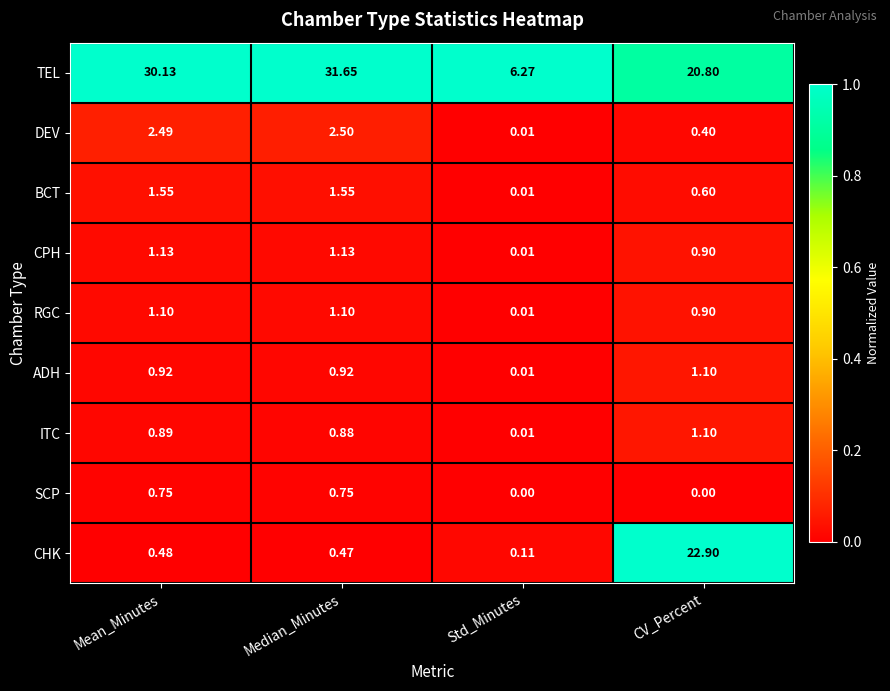

At which label is ADH closest to 0?

Std_Minutes